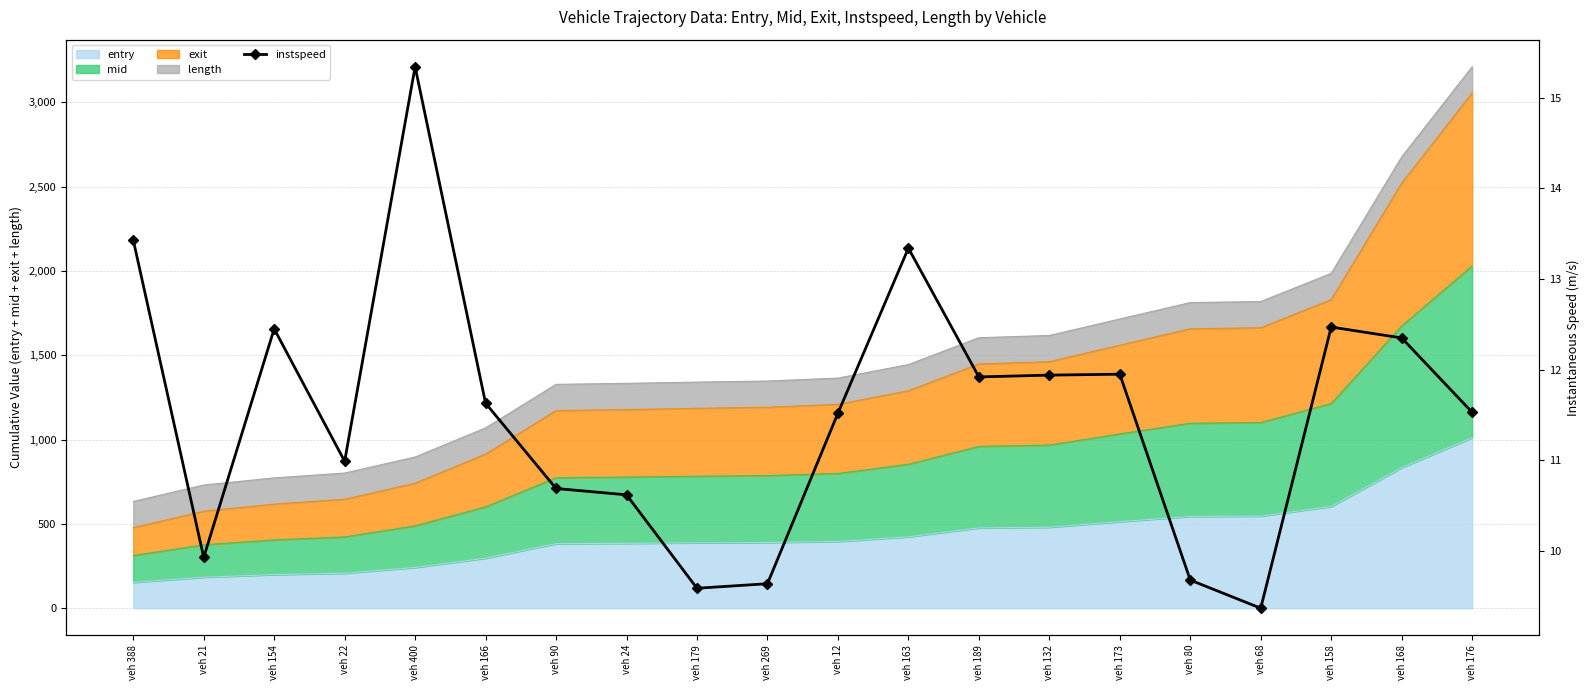

Where is the first local maximum?

veh 154